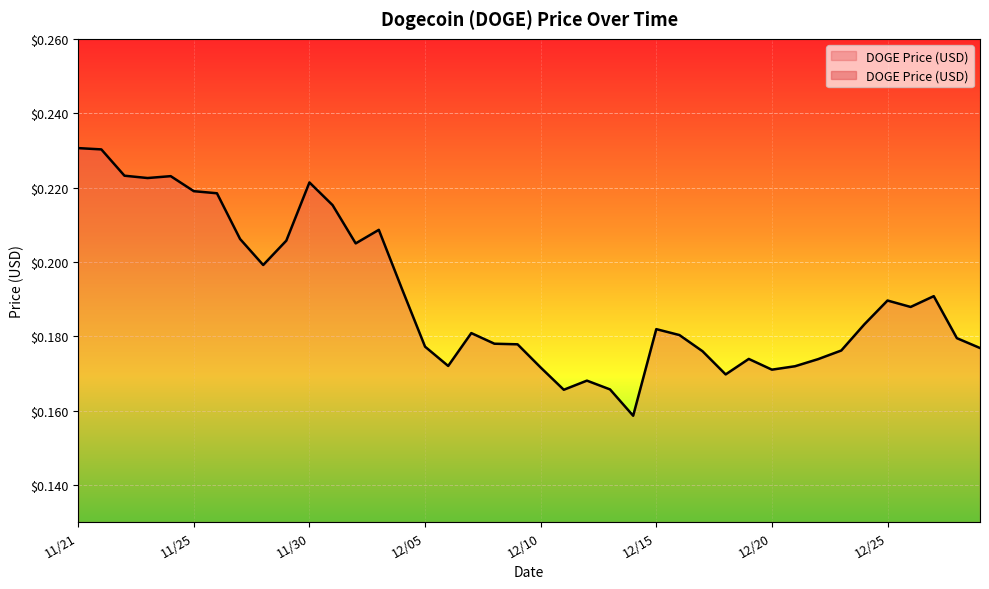

Rank the categories by value from highest to lowest.

11/21, 11/21, 11/22, 11/24, 11/23, 11/30, 11/25, 11/26, 12/01, 12/03, 11/27, 11/29, 12/02, 11/28, 12/04, 12/27, 12/25, 12/26, 12/24, 12/15, 12/07, 12/16, 12/28, 12/08, 12/09, 12/05, 12/29, 12/23, 12/17, 12/19, 12/22, 12/06, 12/21, 12/10, 12/20, 12/18, 12/12, 12/13, 12/11, 12/14